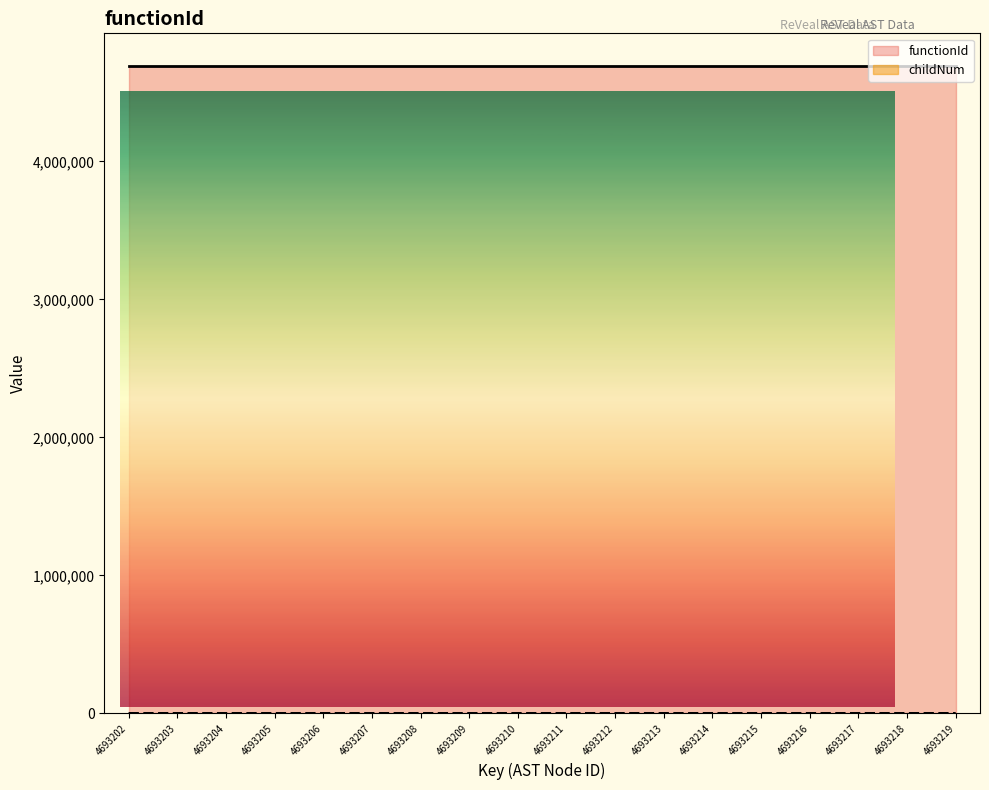

What is the maximum value shown in the chart?

4693201